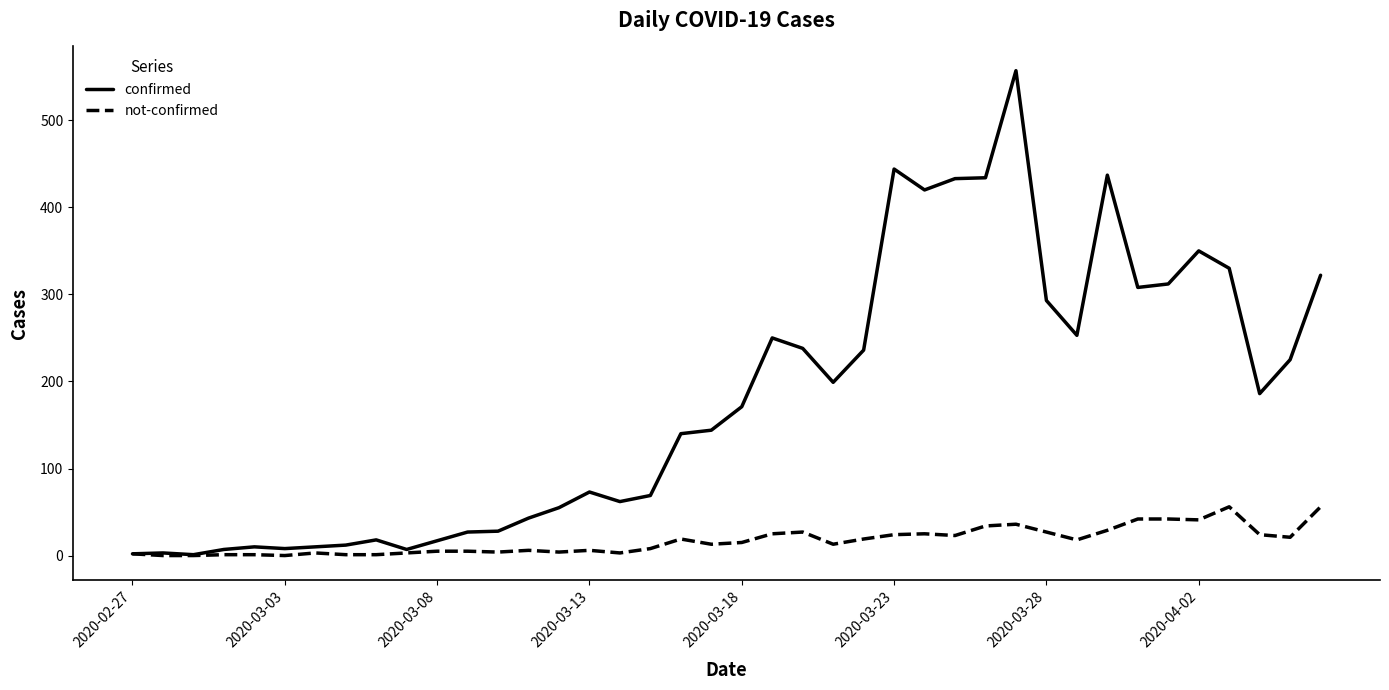

List the series in order of their peak value, lowest first.

not-confirmed, confirmed